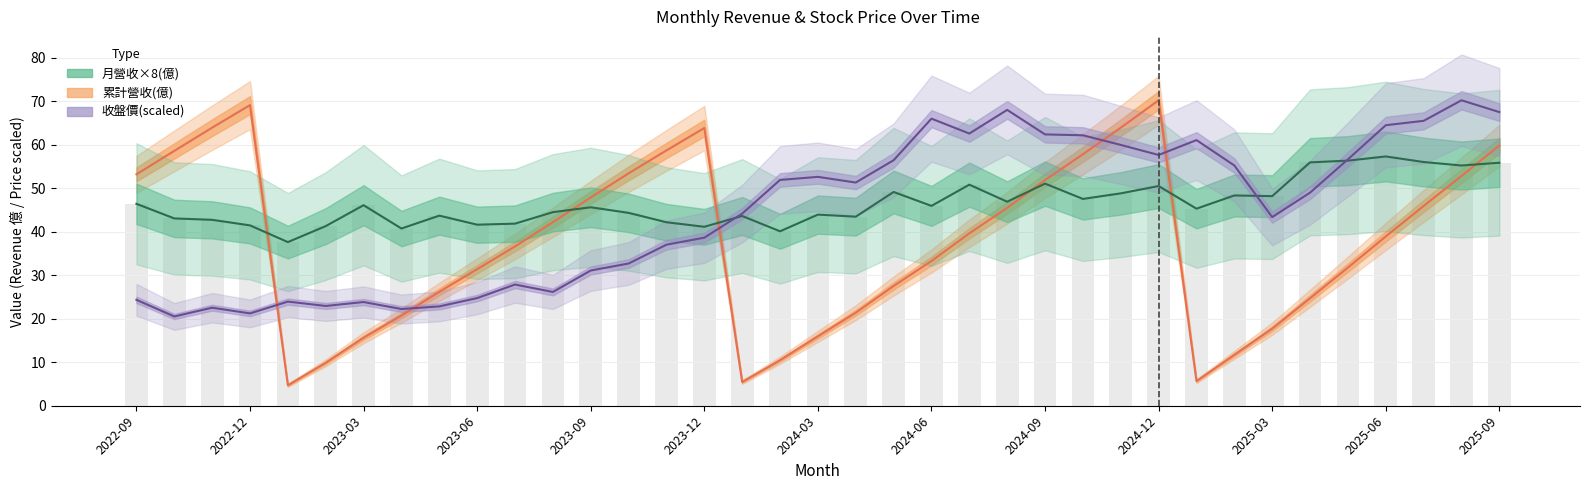

How many values in the 收盤價(scaled) series exceed 48?

19